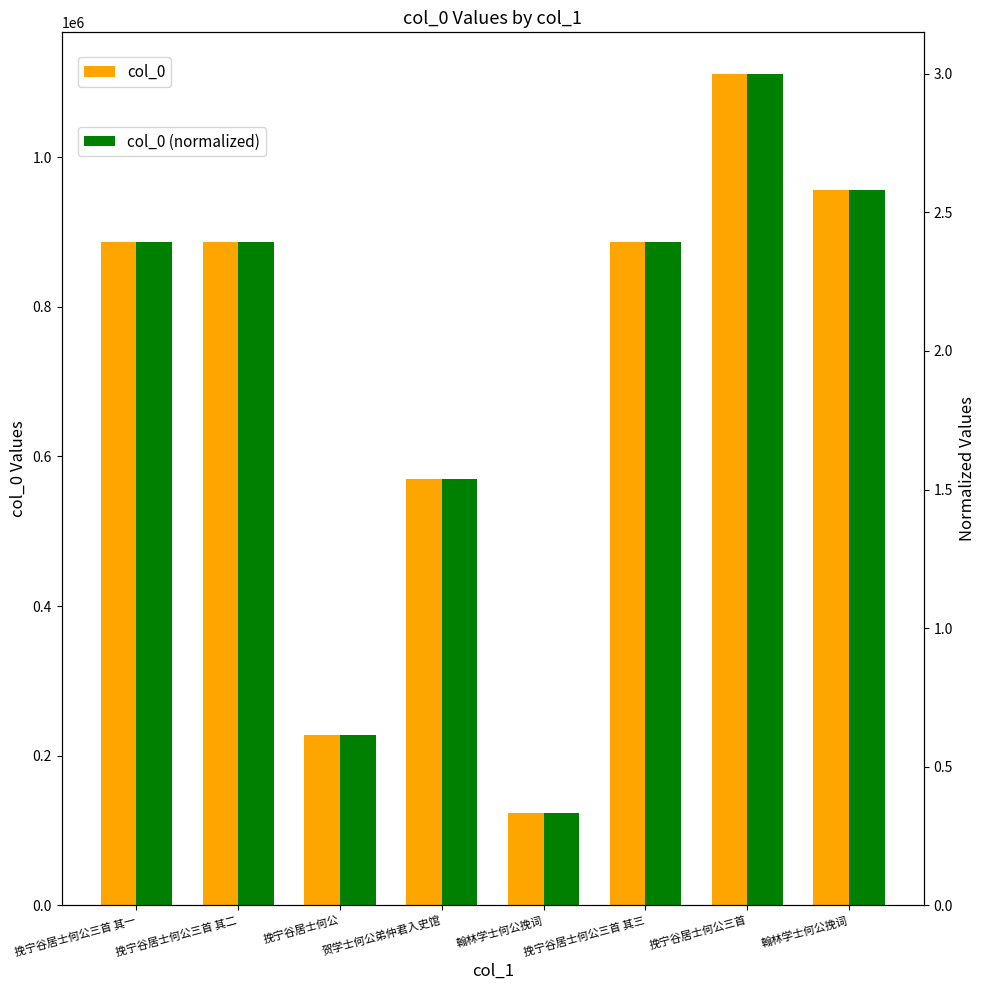

Which has a higher value, 挽宁谷居士何公三首 or 挽宁谷居士何公三首 其三?

挽宁谷居士何公三首